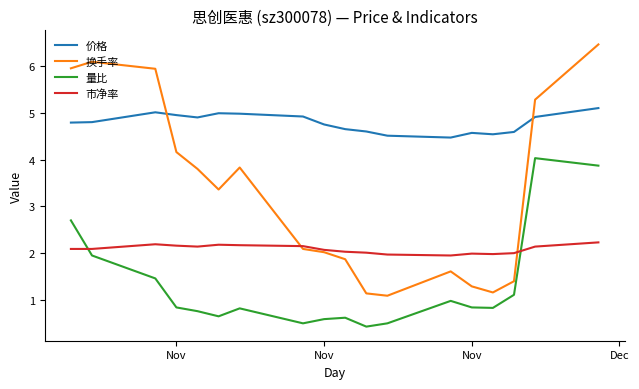

What is the difference between the maximum and second lowest values in the 量比 series?

3.5